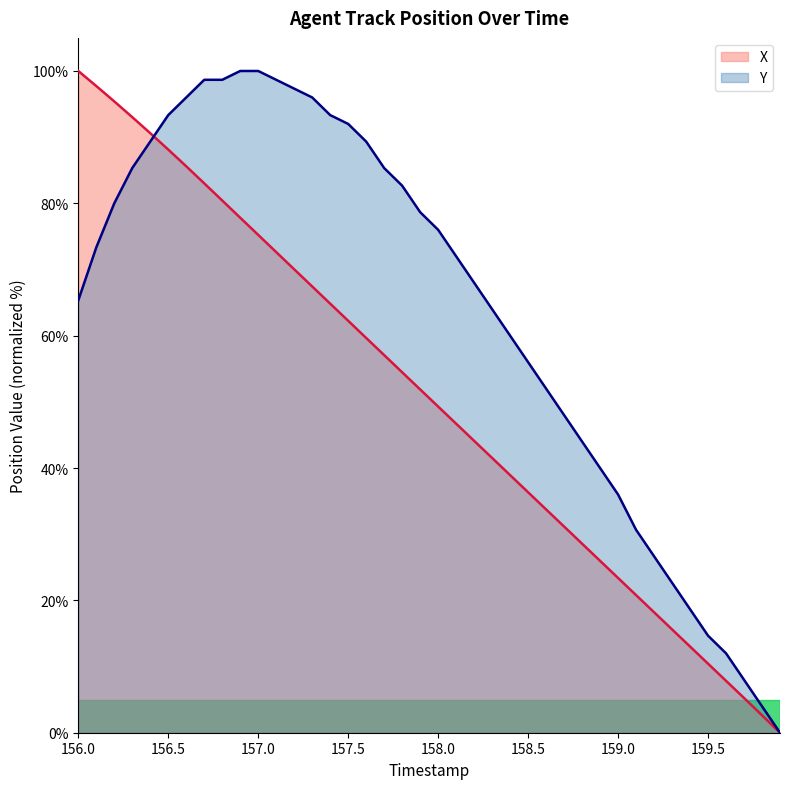

How many values in Y are above zero?

39